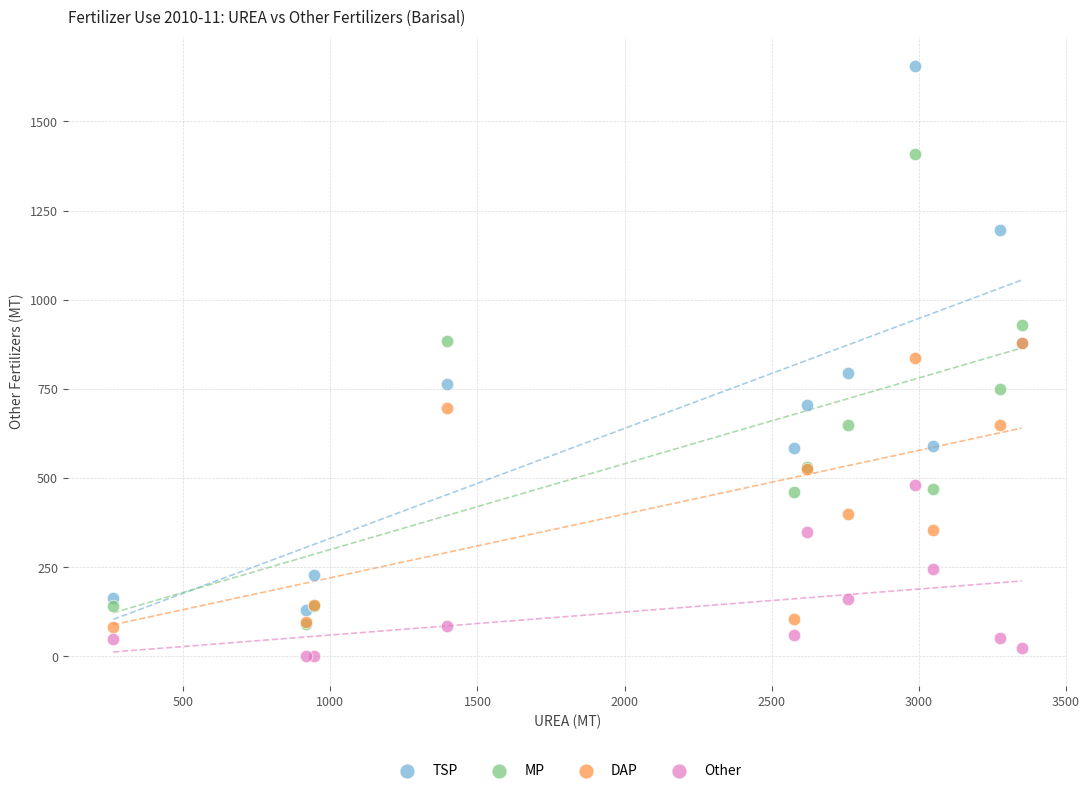

Which series contains the lowest Y value?

Other